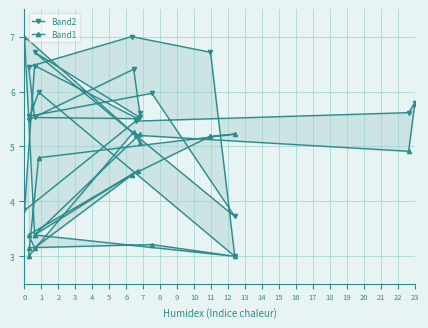

At 0, list the series in order from largest to smallest.

Band1, Band2